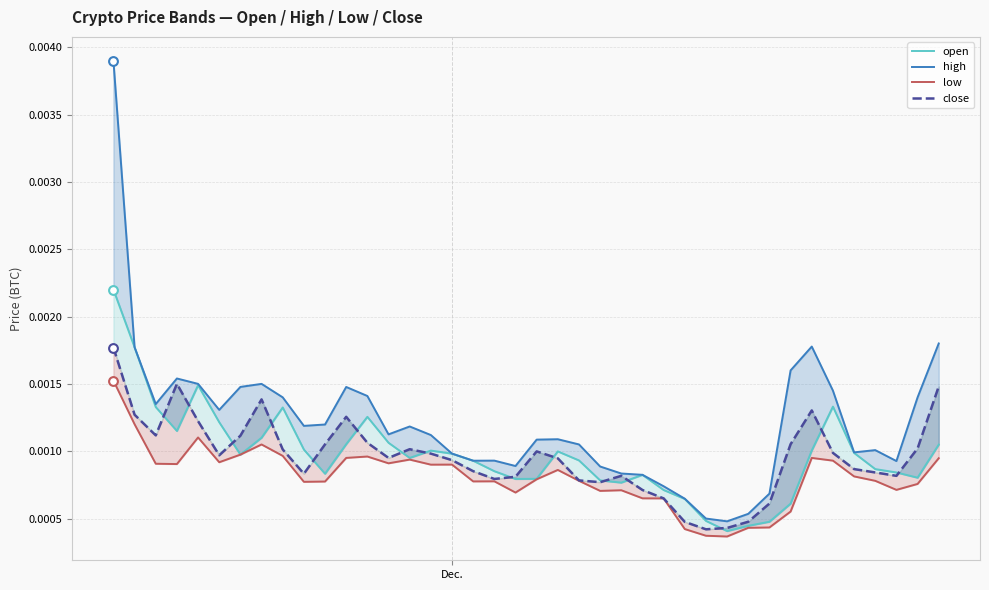

Which series has the widest spread of Y values?

high